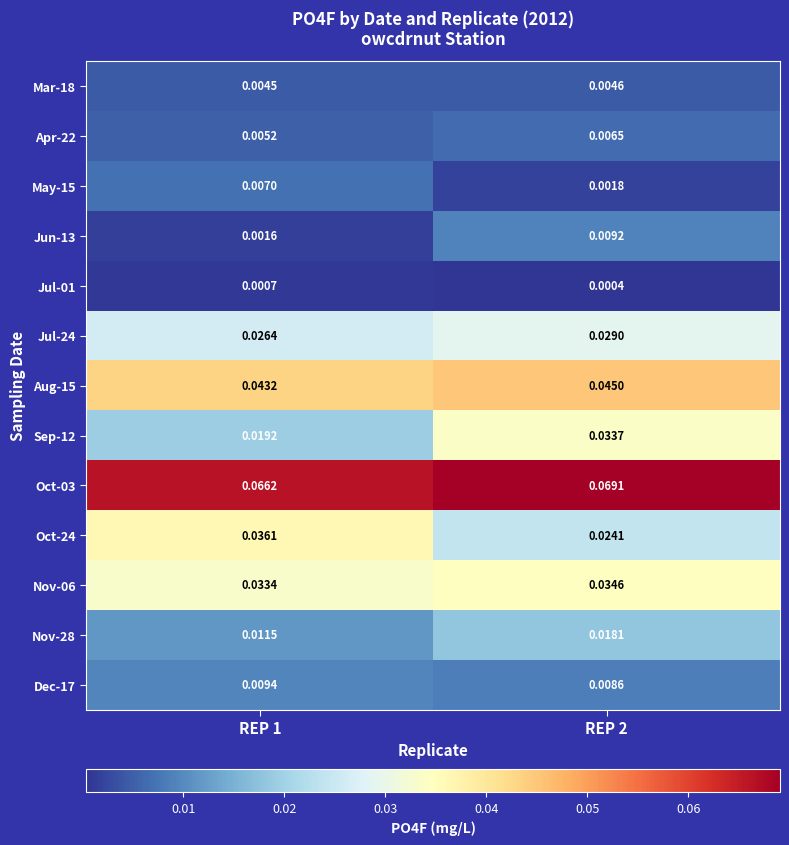

Between REP 1 and REP 2, which series saw the biggest shift?

Sep-12